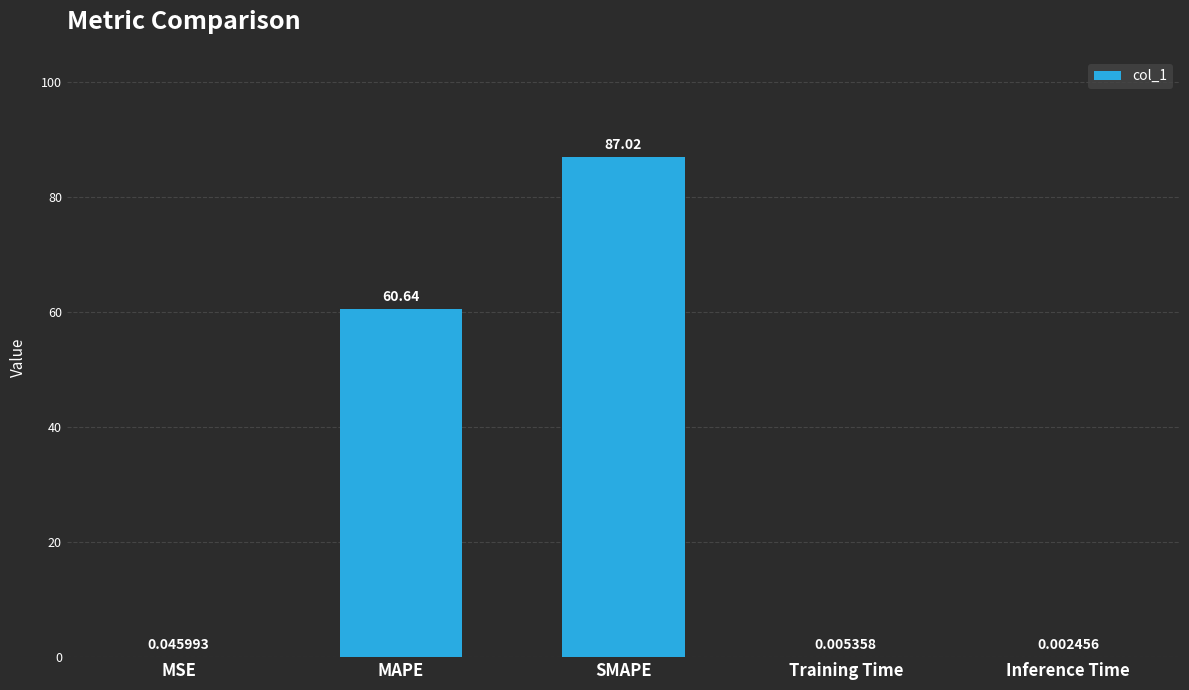

What is the average value?

29.5